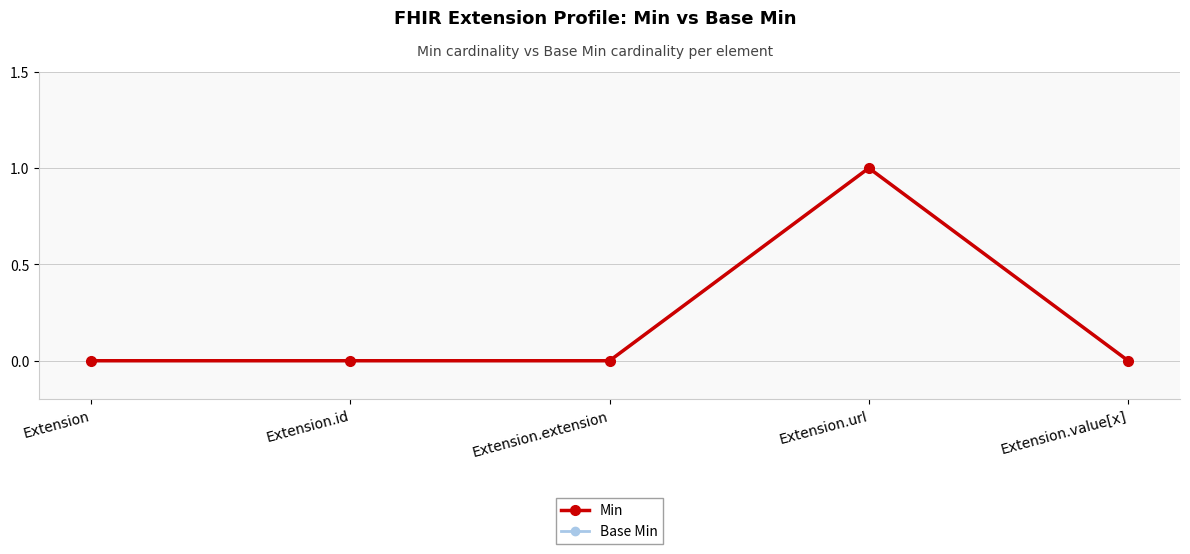

Which series has the widest spread of values?

Min